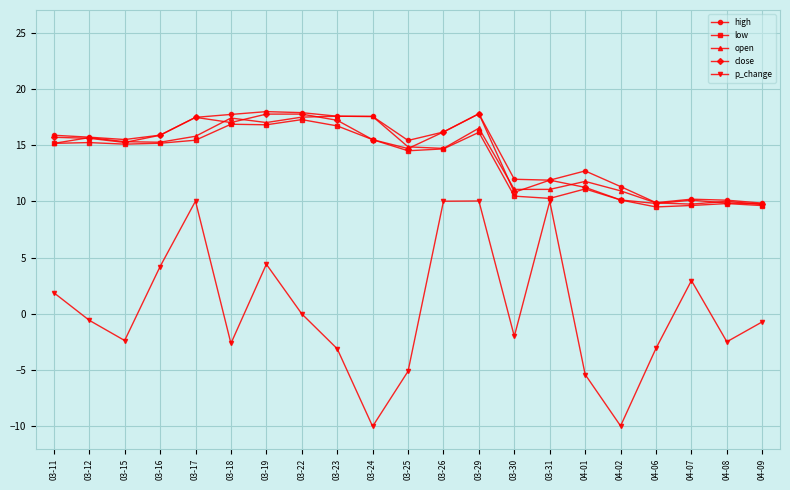

The high series shows 18.0 at 03-19. True or false?

True